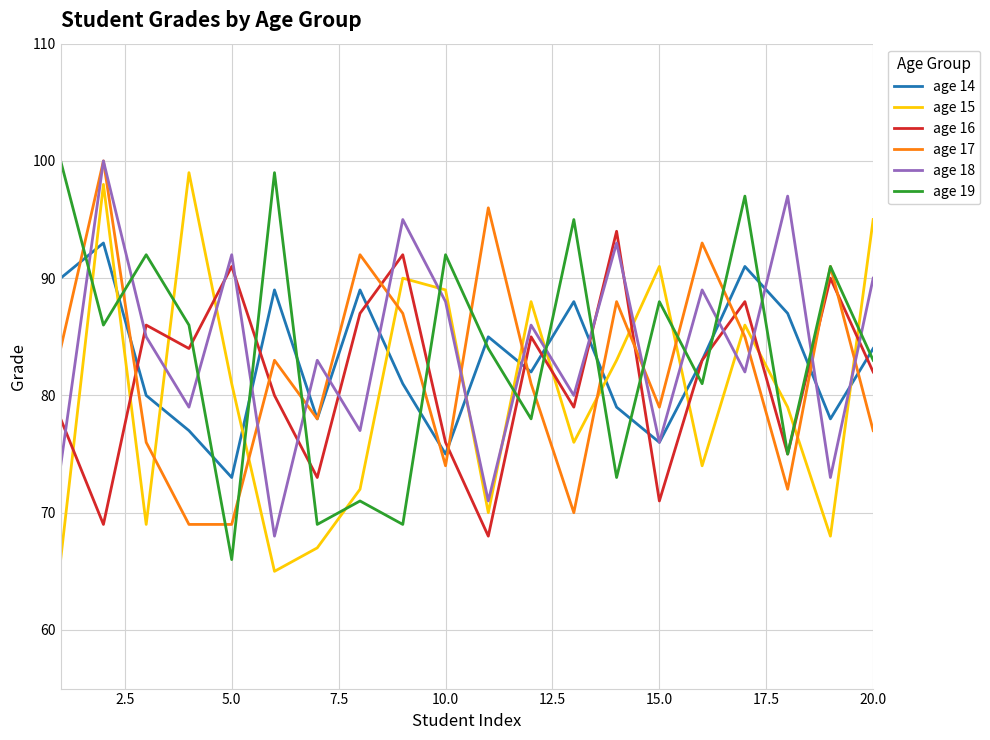

In age 15, how many points are lower than both neighbors (excluding endpoints)?

6